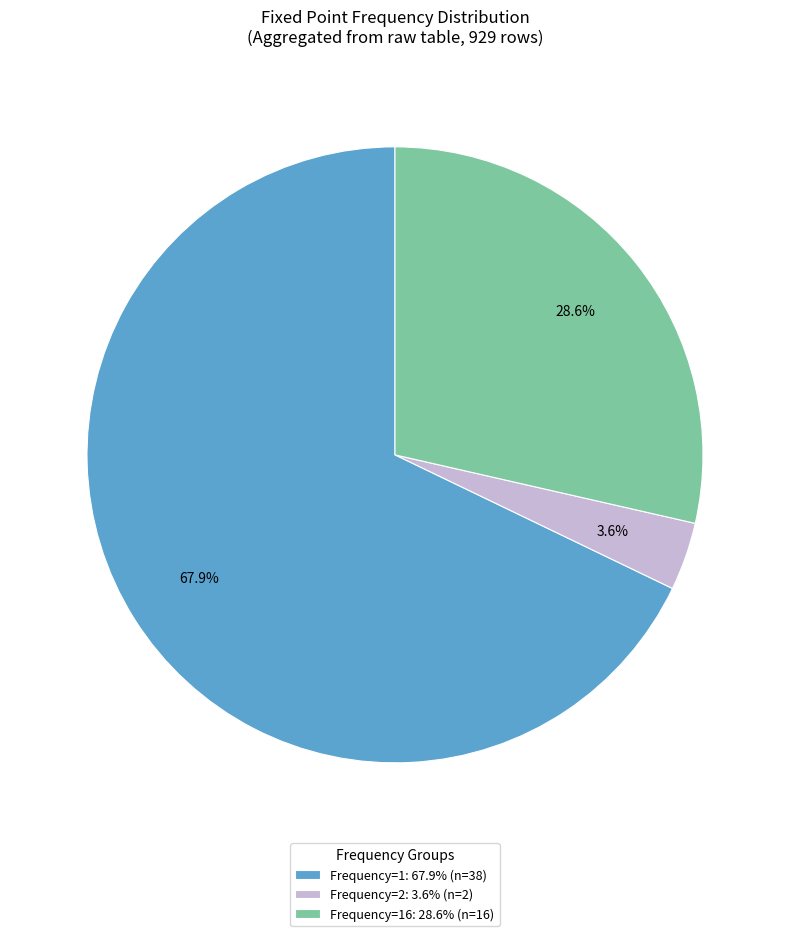

How many slices are in this pie chart?

3